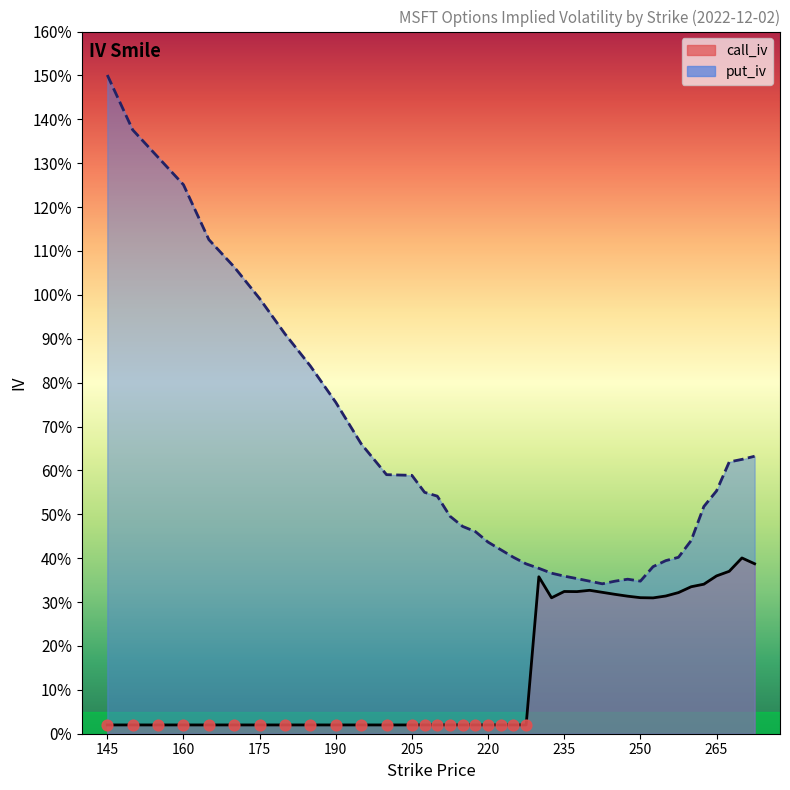

What are all the series names shown in the legend?

Call IV, Put IV